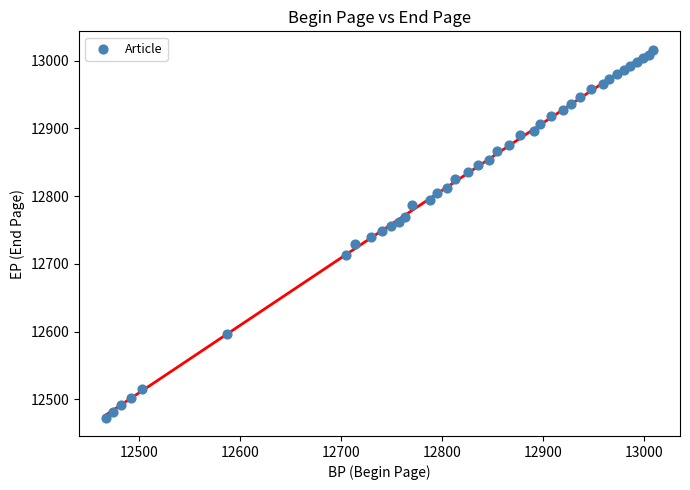

What is the range of Y values (max minus min)?

543